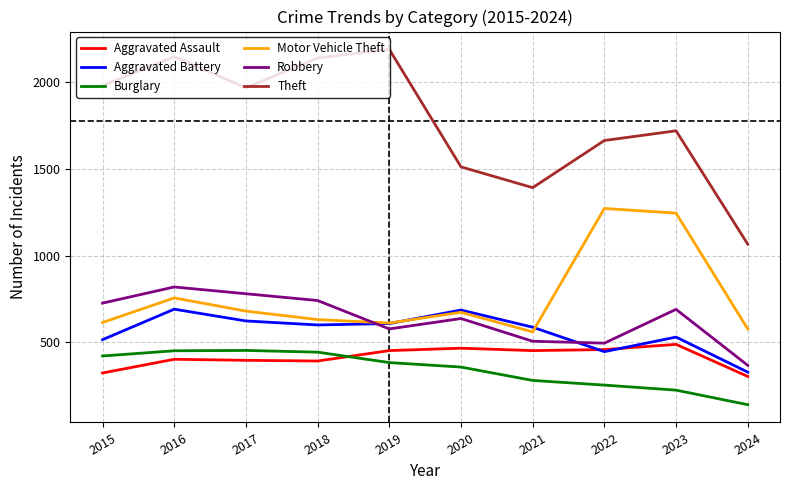

At how many categories does at least one series exceed 1707?

6